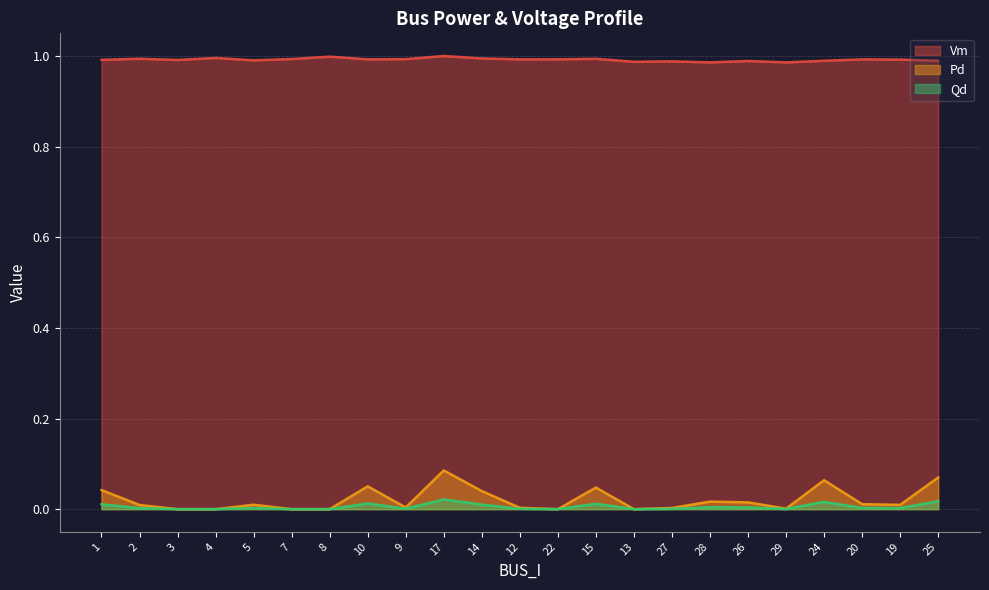

Which category has the lowest value in the Pd series?

3